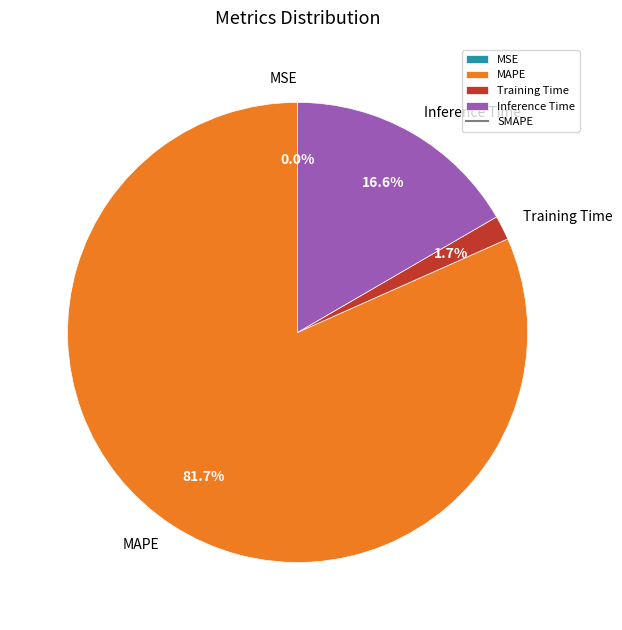

Which slice represents more than half of the pie?

MAPE